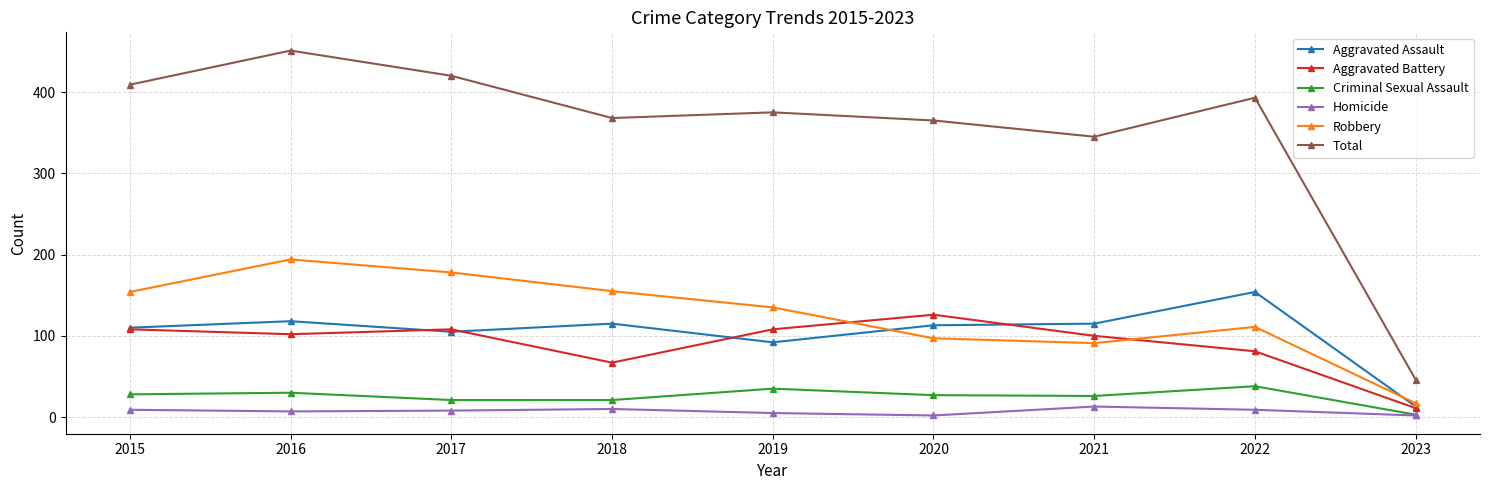

True or false: Aggravated Battery has a value of 81 at 2022.

True